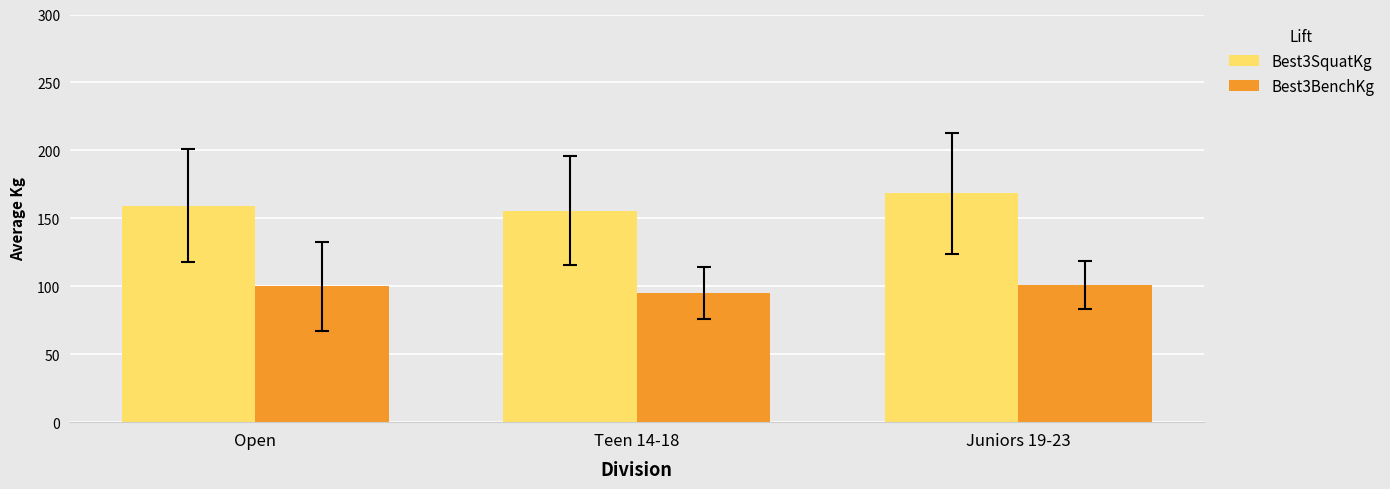

What is the lowest value of the Best3BenchKg series?

95.4